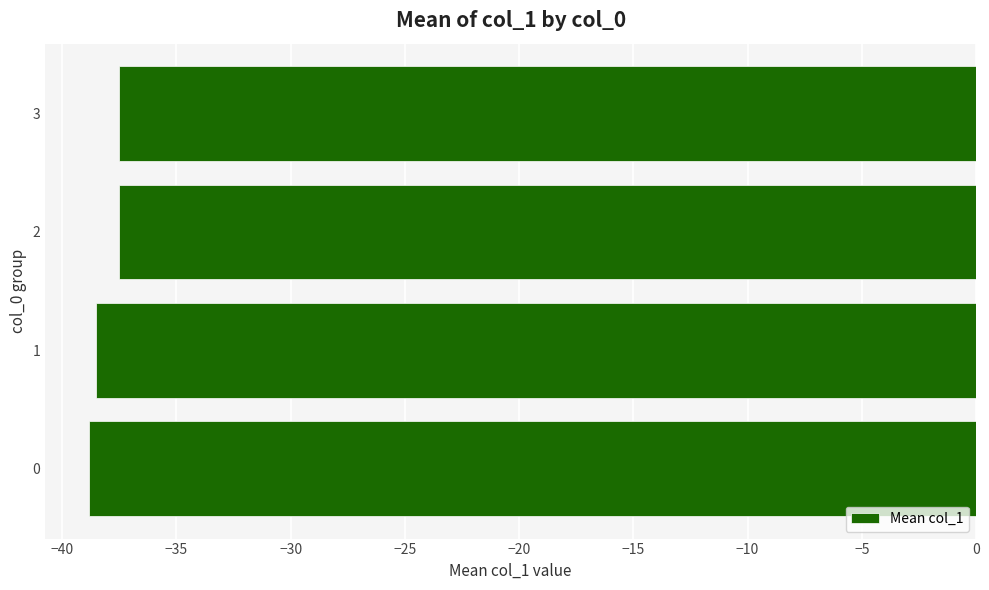

What is the maximum value shown in the chart?

-37.5